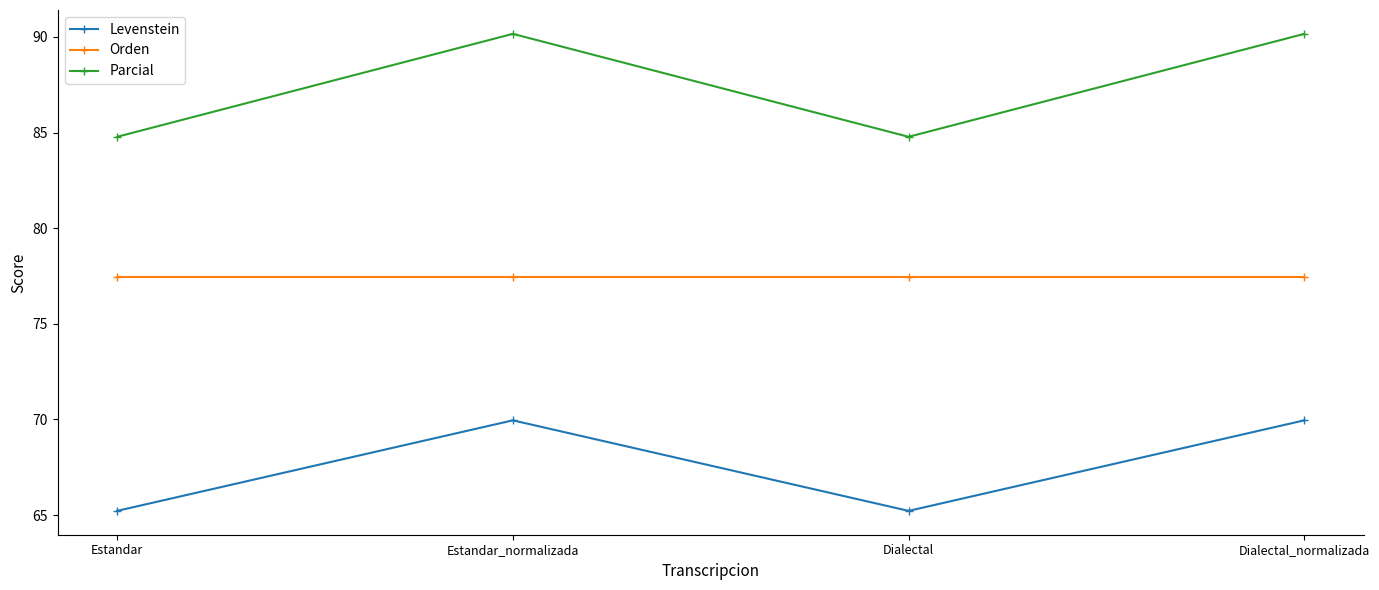

How many interior local valleys does the Parcial series have?

1